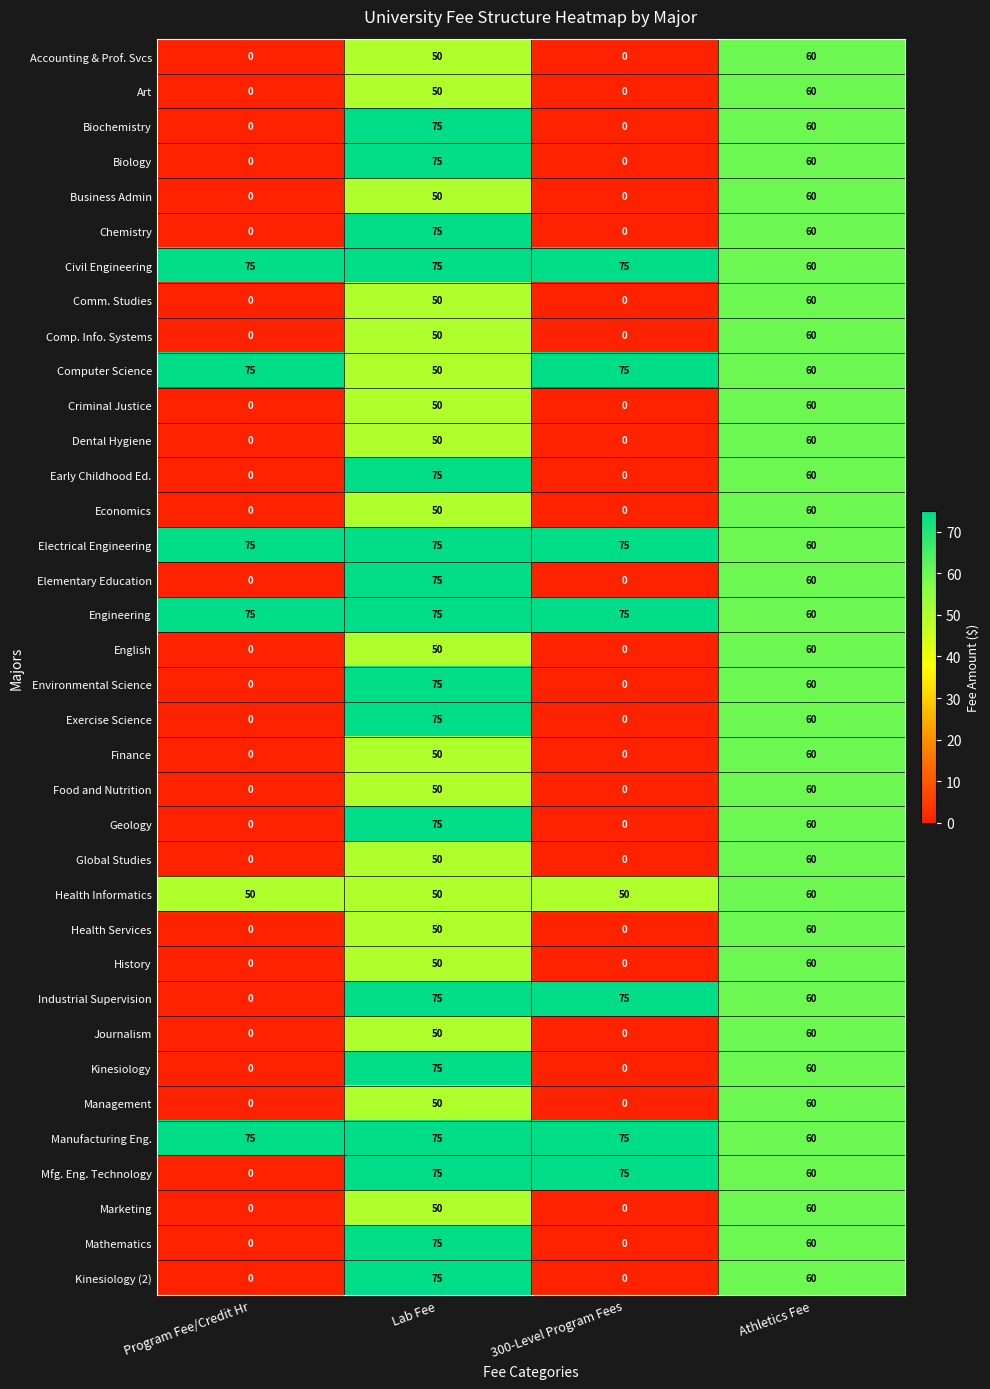

True or false: Exercise Science has a value of -25 at Program Fee/Credit Hr.

False